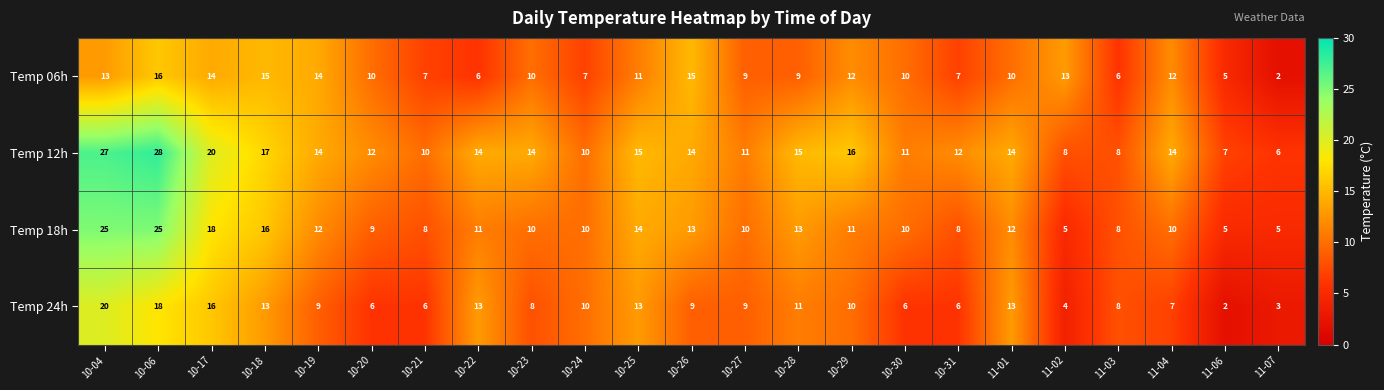

Rank the series by their maximum value, from lowest to highest.

Temp 06h, Temp 24h, Temp 18h, Temp 12h